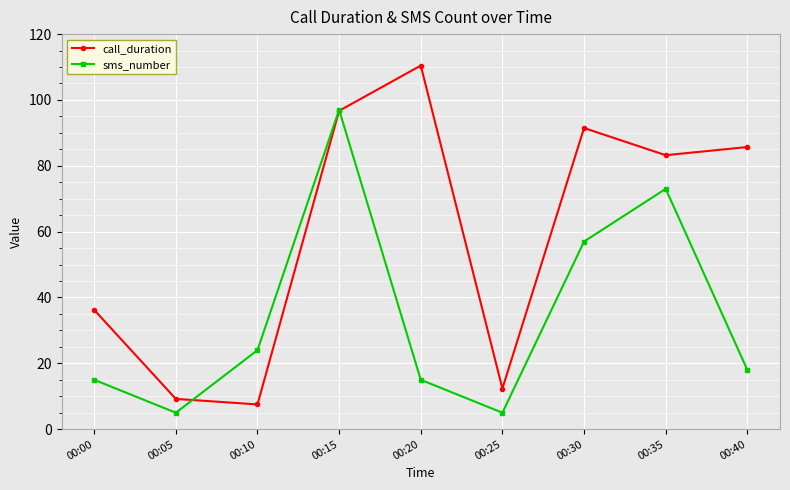

How many lines are shown in the chart?

2